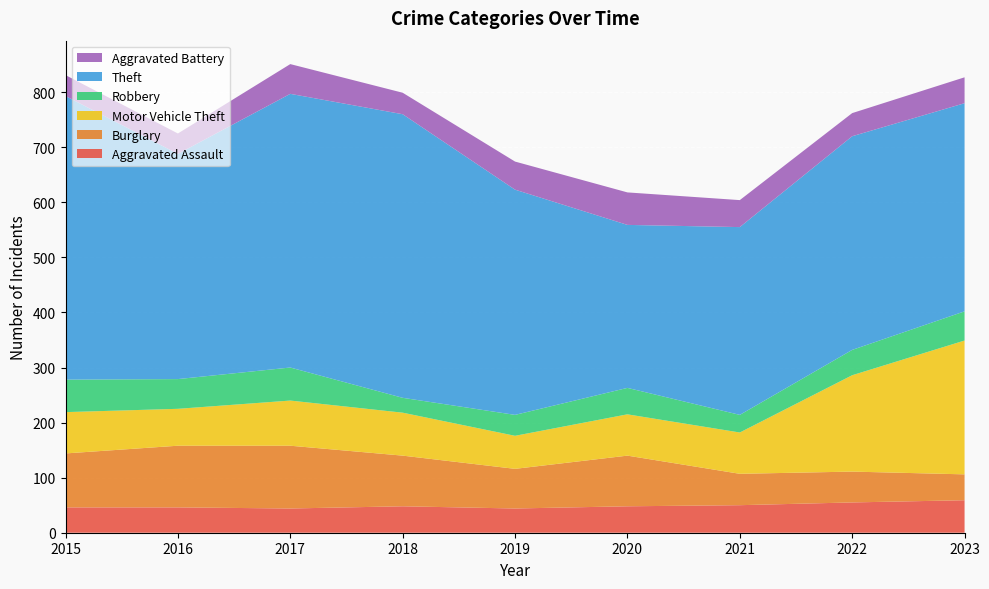

Reading left to right, extract all data points from this chart.

Aggravated Assault: 46	46	44	48	44	48	50	55	59
Burglary: 98	112	114	92	72	92	57	56	47
Motor Vehicle Theft: 75	67	82	78	60	75	75	175	243
Robbery: 59	54	60	27	38	48	32	46	53
Theft: 515	409	497	515	409	296	341	388	378
Aggravated Battery: 38	37	54	39	51	59	49	42	47